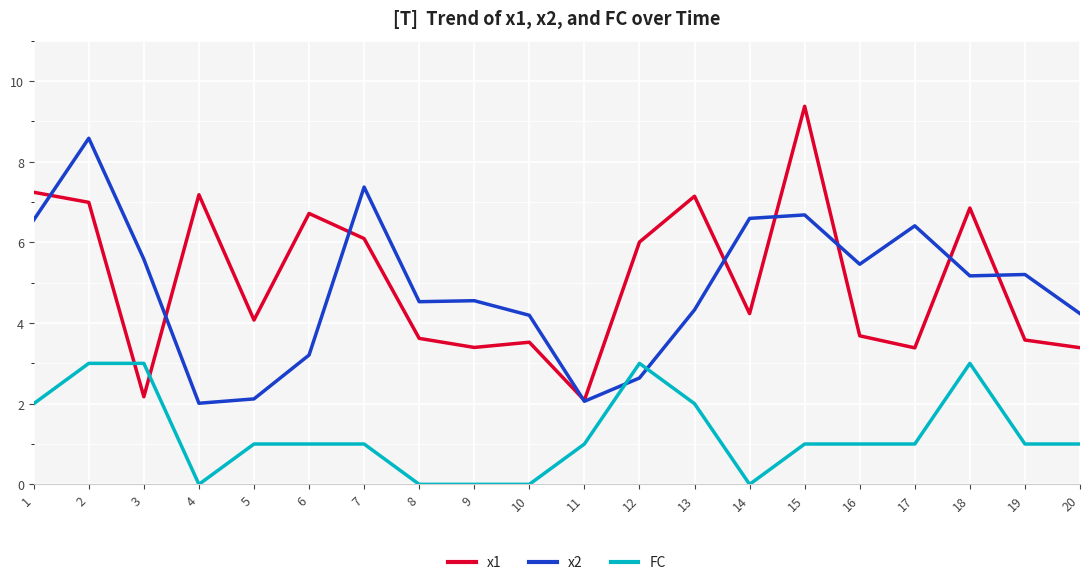

Which series changed the most between 7 and 18?

x2